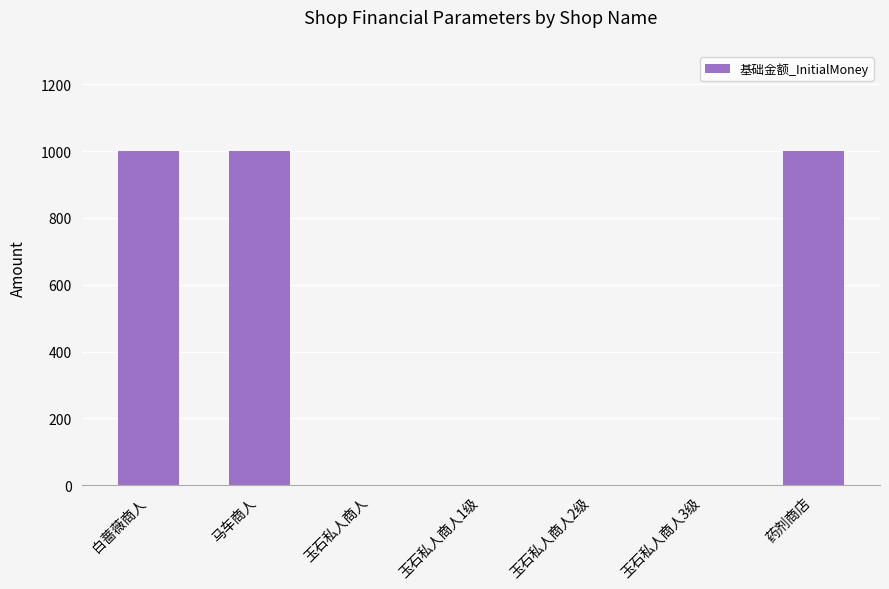

What is the change in value from 白蔷薇商人 to 玉石私人商人1级?

-1000